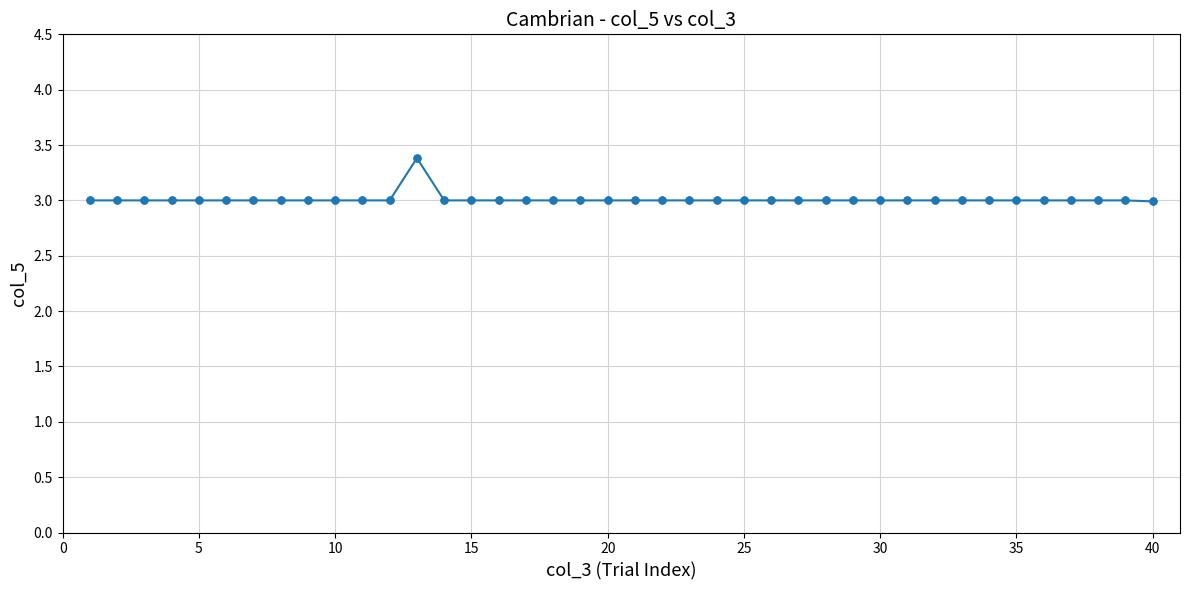

True or false: the data has more than 0 interior local peaks.

True